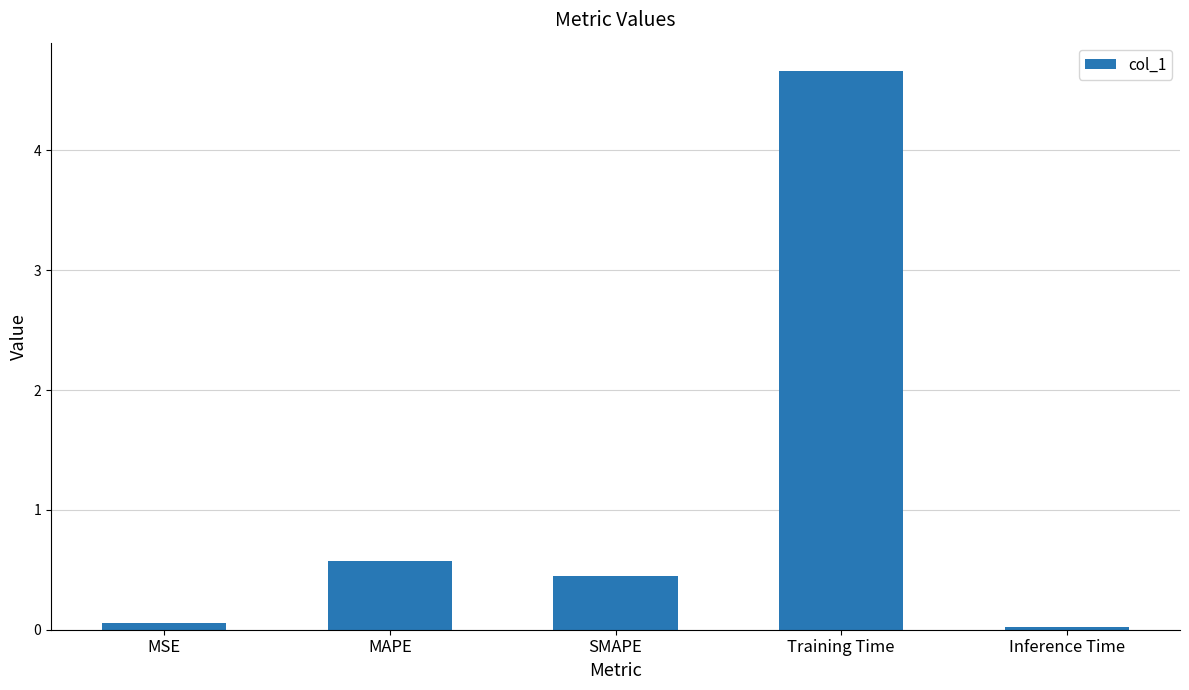

What is the label of the 5th bar from the left?

Inference Time